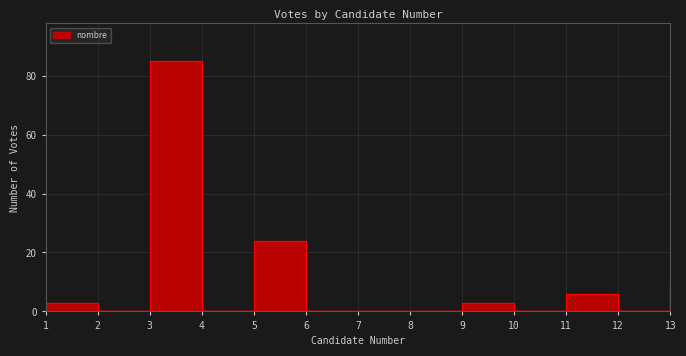

True or false: the data has more than 2 interior local peaks.

True